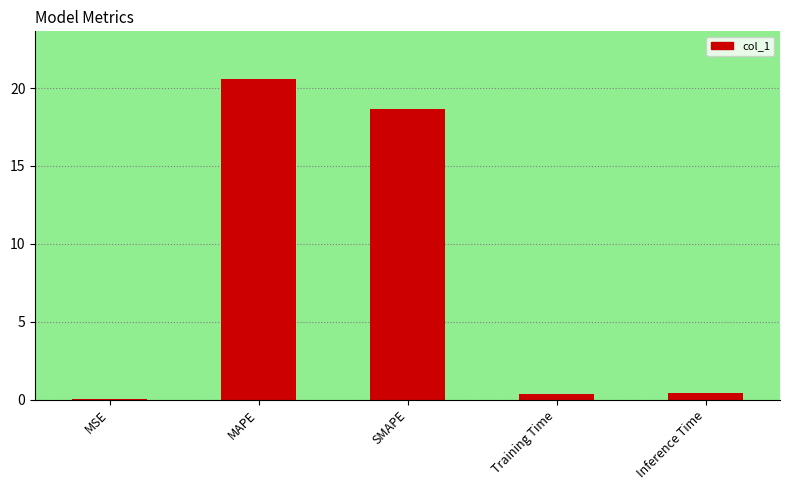

What is the sum of all values?

40.0